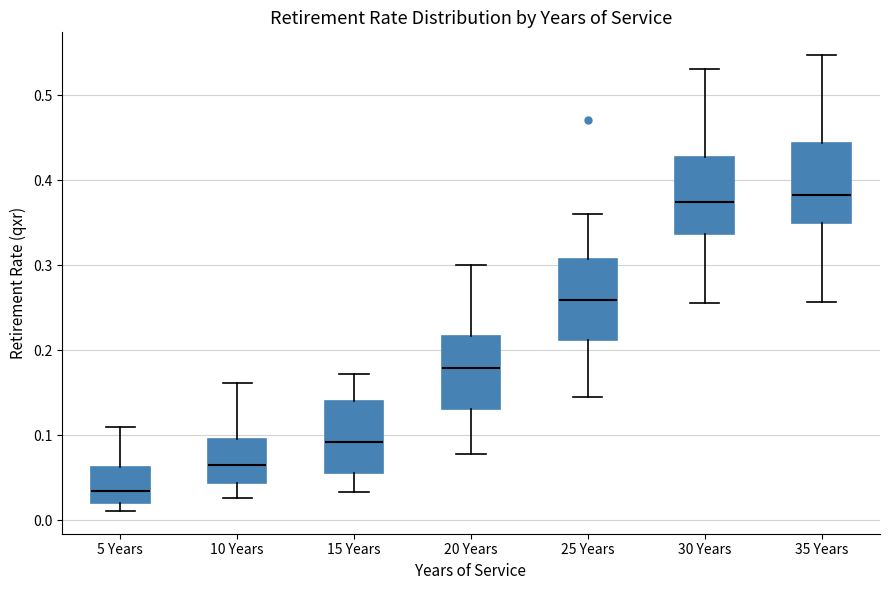

Reading left to right, transcribe this box plot: for each box, give where its median line is, the range the box spans, and where its two whiskers end, as read against the y-axis. The values are not printed on the chart, so give them approximately, as read against the axis.

5 Years: median 0.03, box 0.02 to 0.06, whiskers 0.01 to 0.11
10 Years: median 0.06, box 0.04 to 0.10, whiskers 0.03 to 0.16
15 Years: median 0.09, box 0.06 to 0.14, whiskers 0.03 to 0.17
20 Years: median 0.18, box 0.13 to 0.22, whiskers 0.08 to 0.30
25 Years: median 0.26, box 0.21 to 0.31, whiskers 0.15 to 0.36
30 Years: median 0.37, box 0.34 to 0.43, whiskers 0.26 to 0.53
35 Years: median 0.38, box 0.35 to 0.44, whiskers 0.26 to 0.55